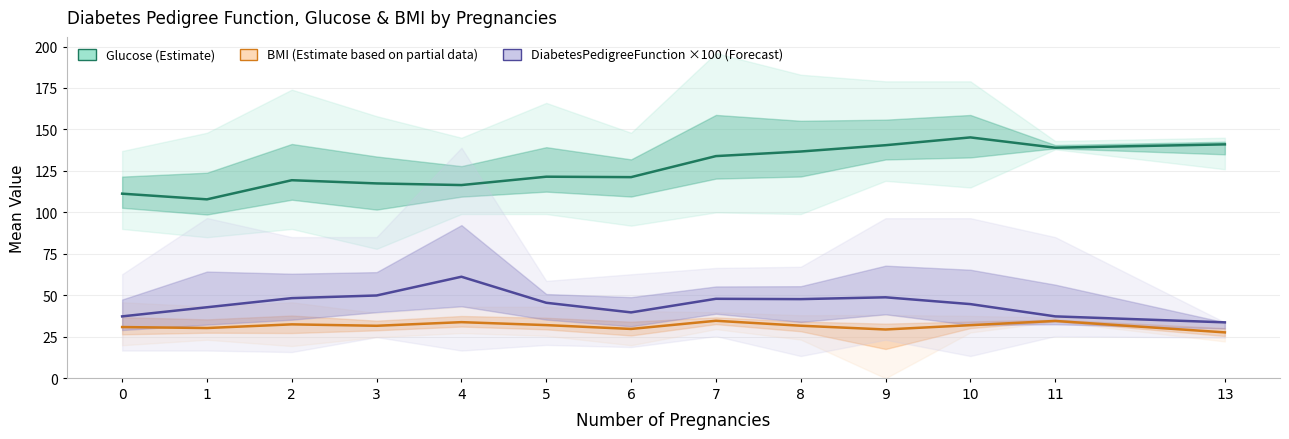

At which category does Glucose (Estimate) reach its first local peak?

2